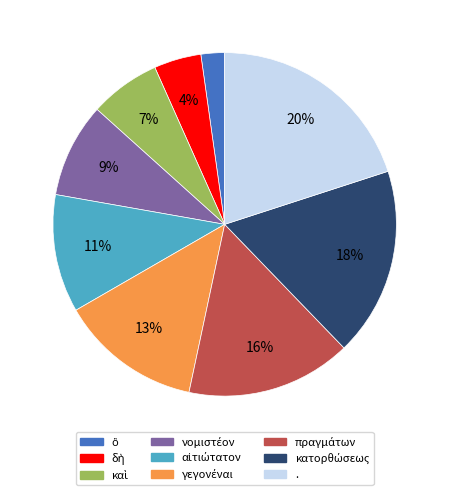

What percentage is the . slice, to the nearest percent?

20%